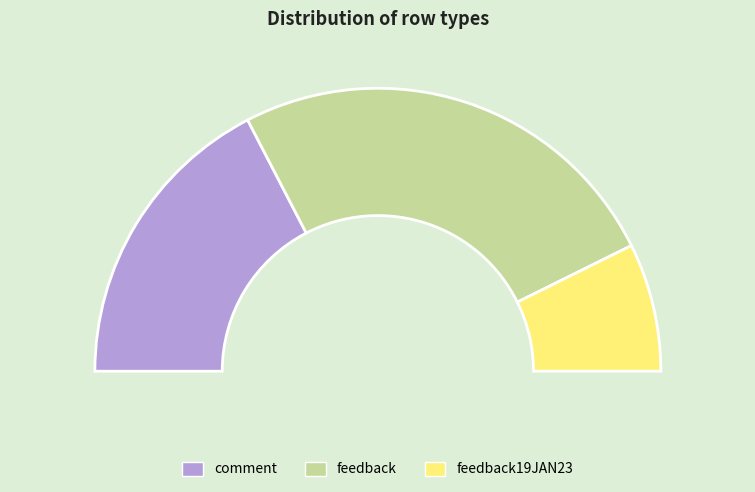

Between feedback19JAN23 and comment, which is larger?

comment